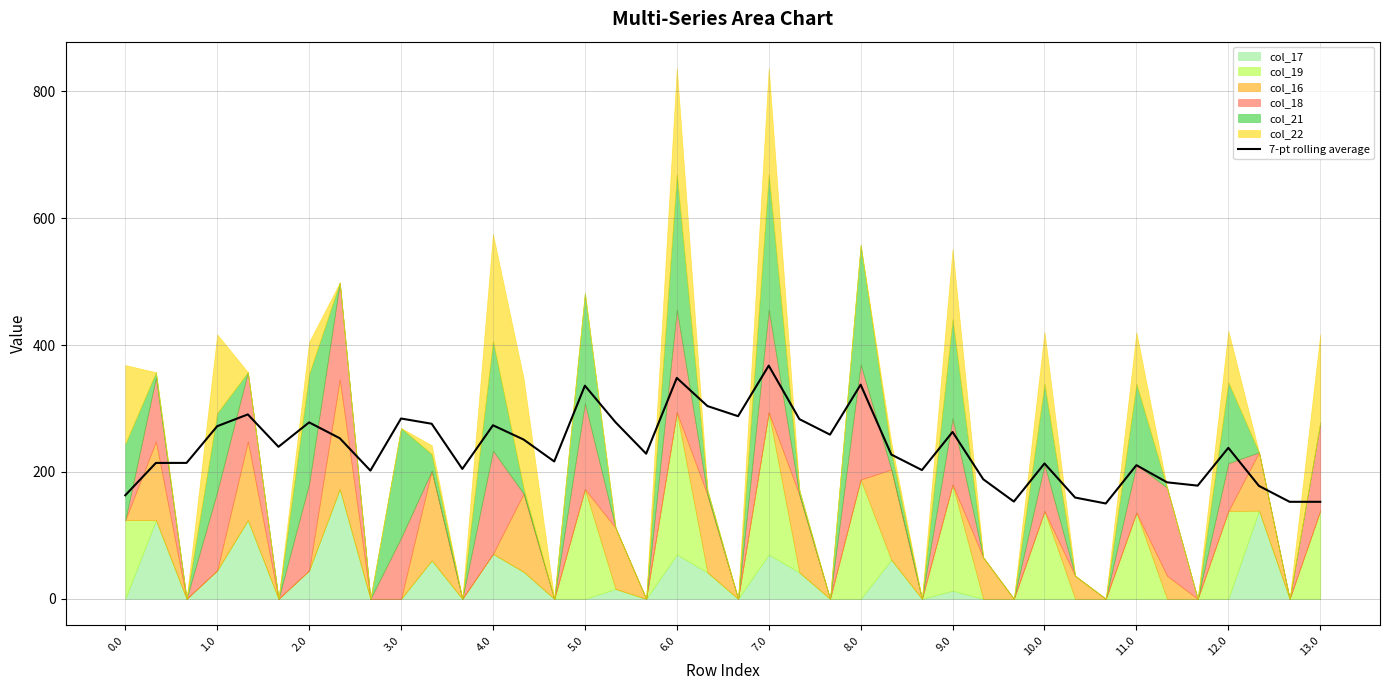

At which category does the chart reach its minimum across all series?

32